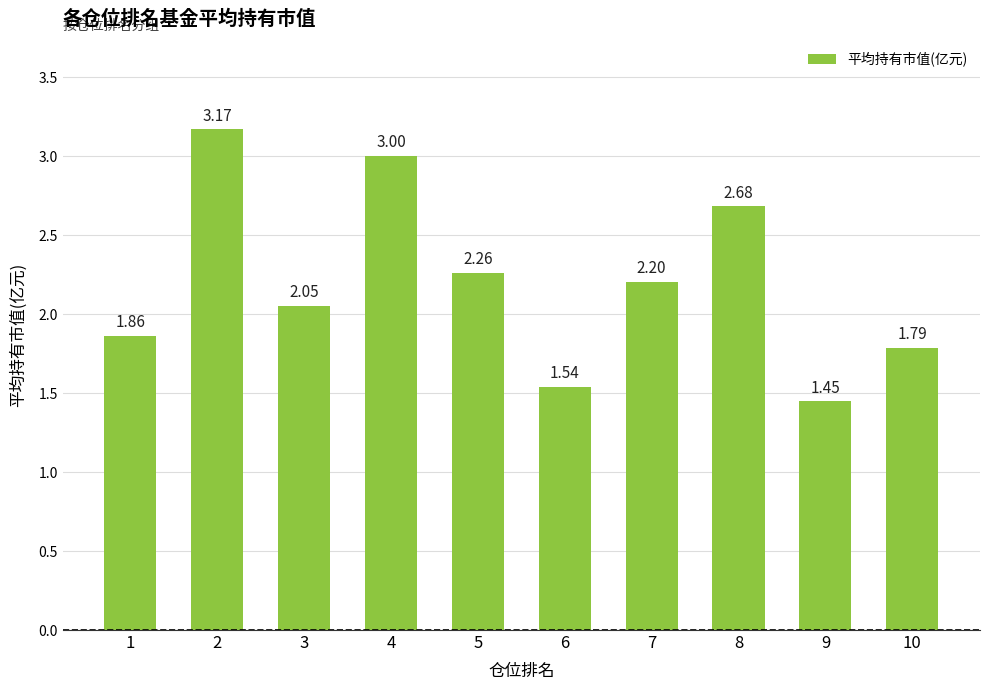

Approximately how many times larger is the value at 10 compared to 1?

1.0